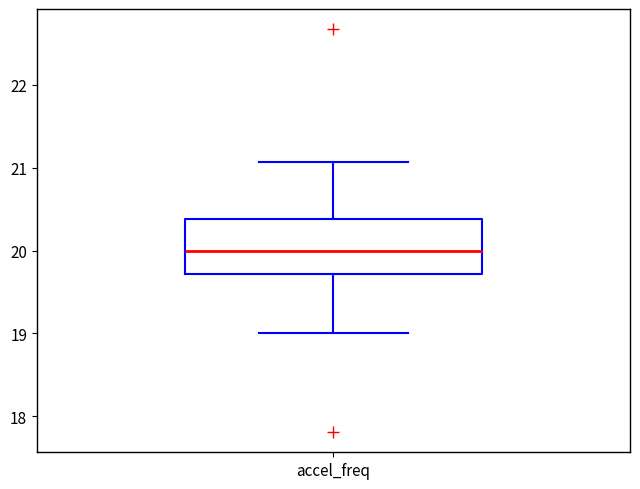

Transcribe this box plot: give where the median line is, the range the box spans, and where the two whiskers end, as read against the y-axis. The values are not printed on the chart, so give them approximately, as read against the axis.

median 20.0, box 19.7 to 20.4, whiskers 19.0 to 21.1